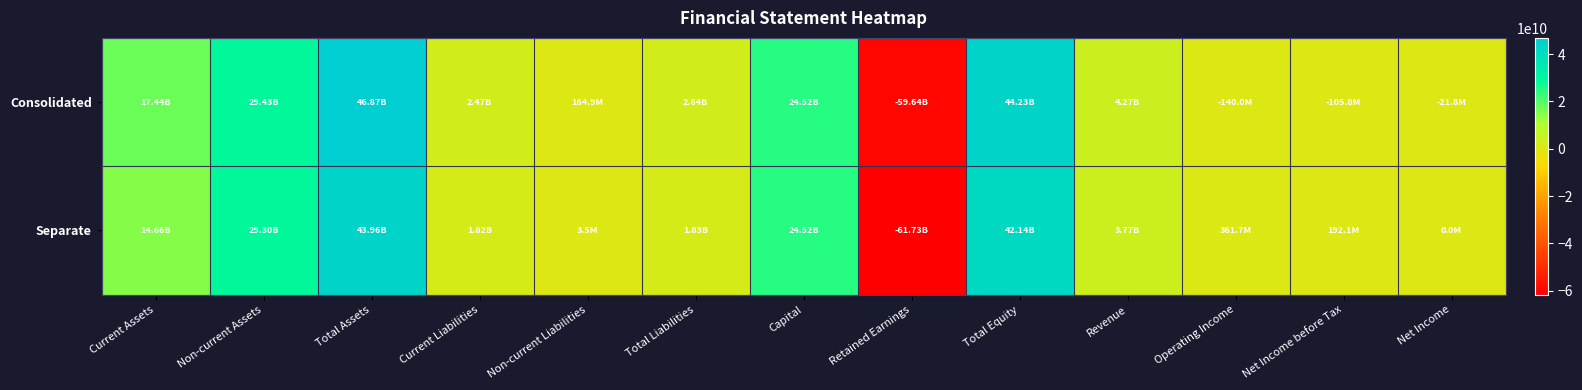

Reading right to left, list all the values displayed in this chart.

Consolidated: Net Income=-21765862	Net Income before Tax=-105784051	Operating Income=-140015548	Revenue=4271126825	Total Equity=44229240832	Retained Earnings=-59643500102	Capital=24522567000	Total Liabilities=2639361595	Non-current Liabilities=164900003	Current Liabilities=2474461592	Total Assets=46868602427	Non-current Assets=29430307872	Current Assets=17438294555
Separate: Net Income=0	Net Income before Tax=192058140	Operating Income=361730328	Revenue=3772469007	Total Equity=42135605119	Retained Earnings=-61729191081	Capital=24522567000	Total Liabilities=1826241418	Non-current Liabilities=3505568	Current Liabilities=1822735850	Total Assets=43961846537	Non-current Assets=29297124669	Current Assets=14664721868